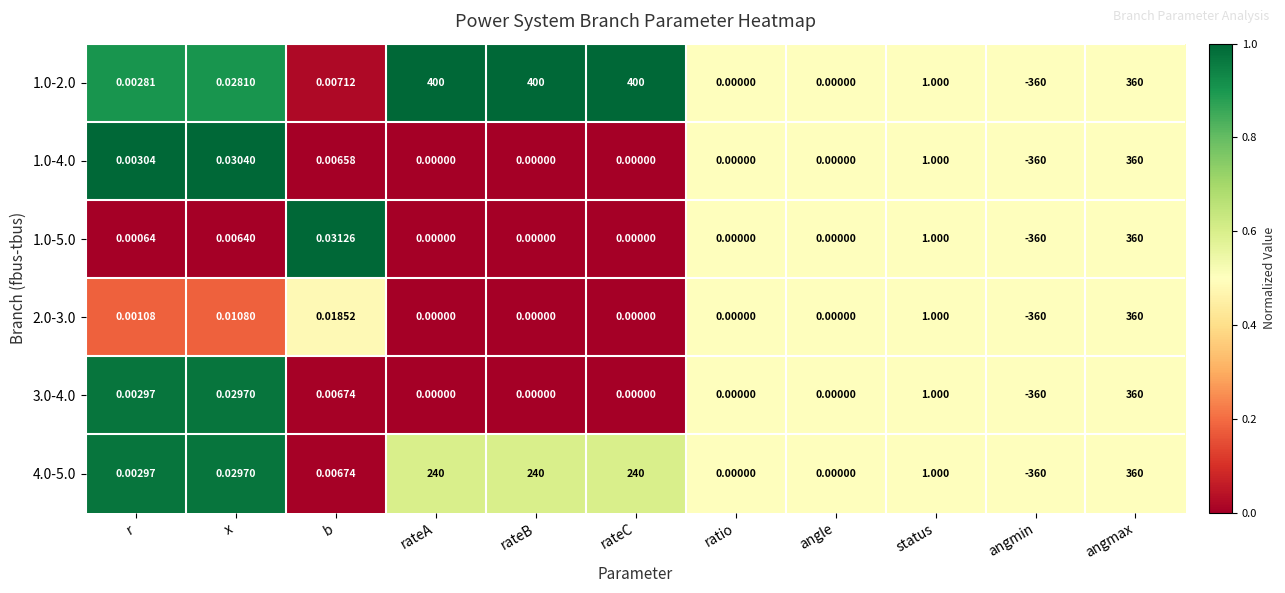

Which series has the widest spread of values?

1.0-2.0